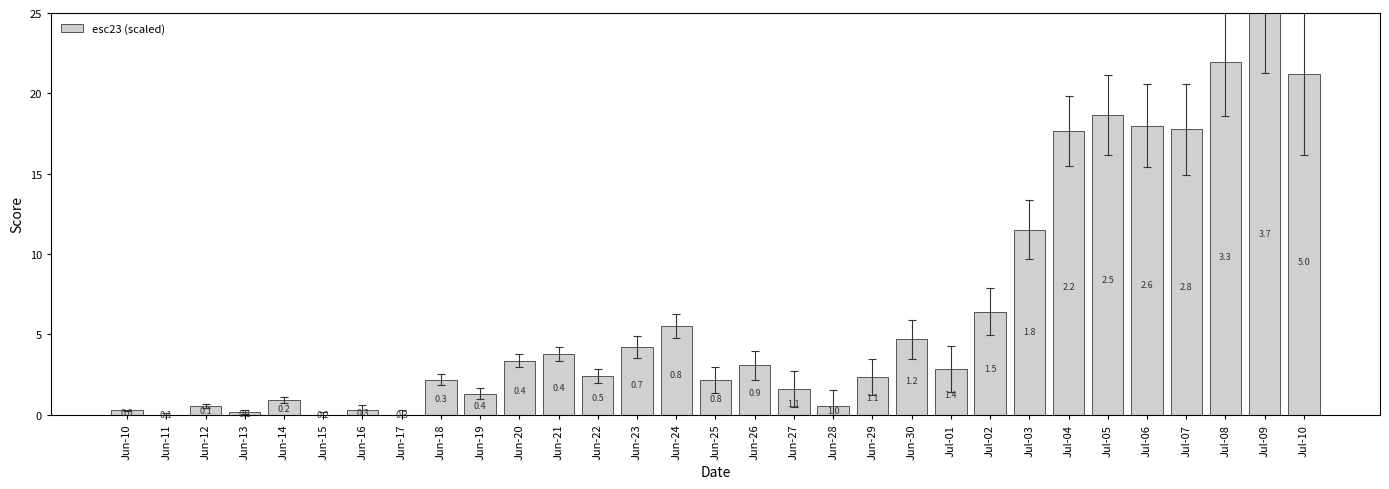

What is the value of the 24th bar from the left?

11.5